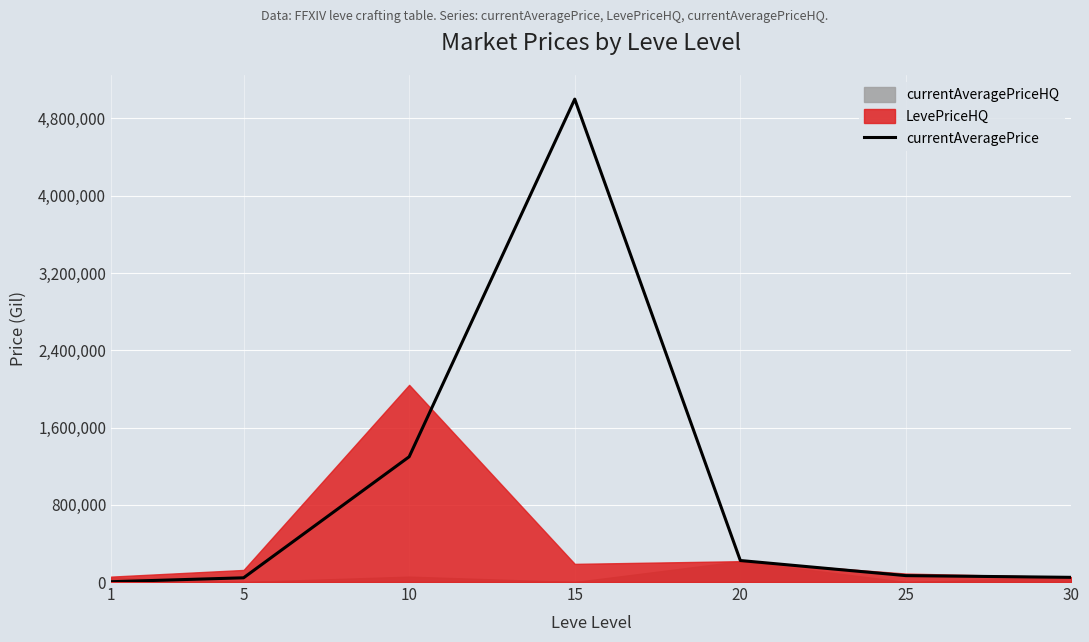

At which category does the chart reach its minimum across all series?

1